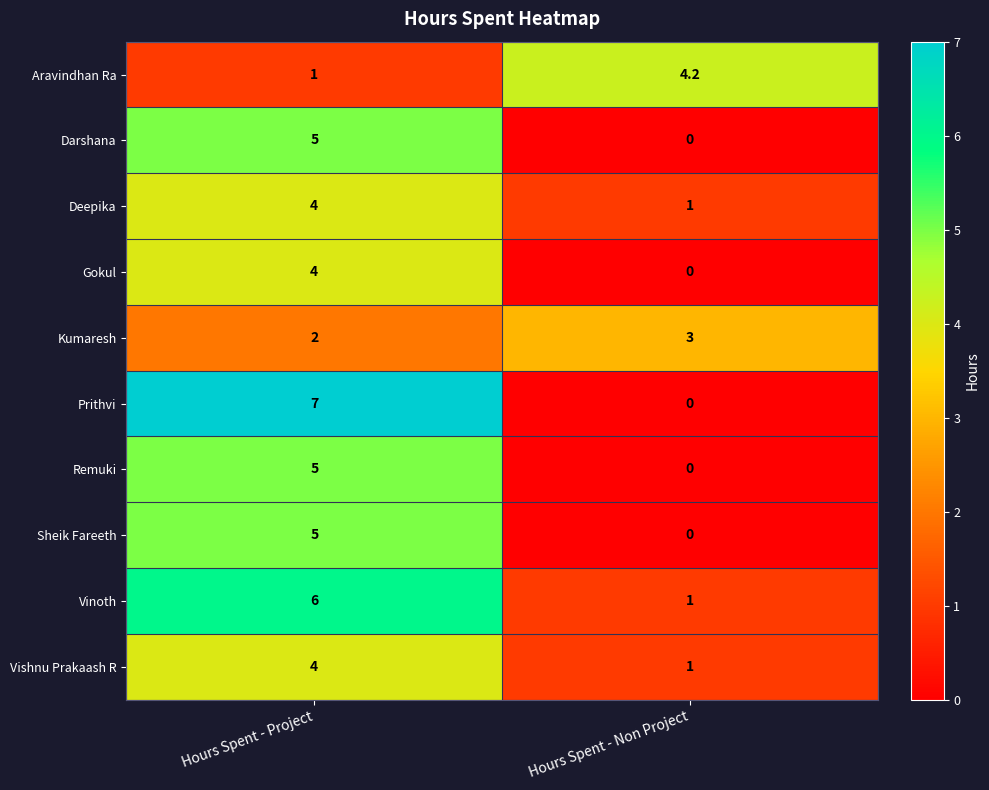

Reading left to right, extract all data points from this chart.

Aravindhan Ra: 1.0	4.2
Darshana: 5.0	0.0
Deepika: 4.0	1.0
Gokul: 4.0	0.0
Kumaresh: 2.0	3.0
Prithvi: 7.0	0.0
Remuki: 5.0	0.0
Sheik Fareeth: 5.0	0.0
Vinoth: 6.0	1.0
Vishnu Prakaash R: 4.0	1.0